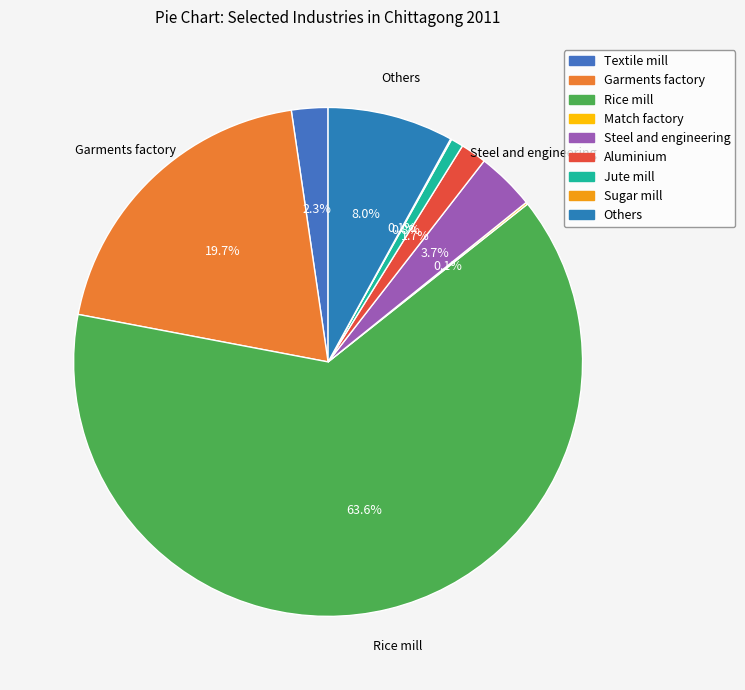

Count the number of slices in the pie.

9